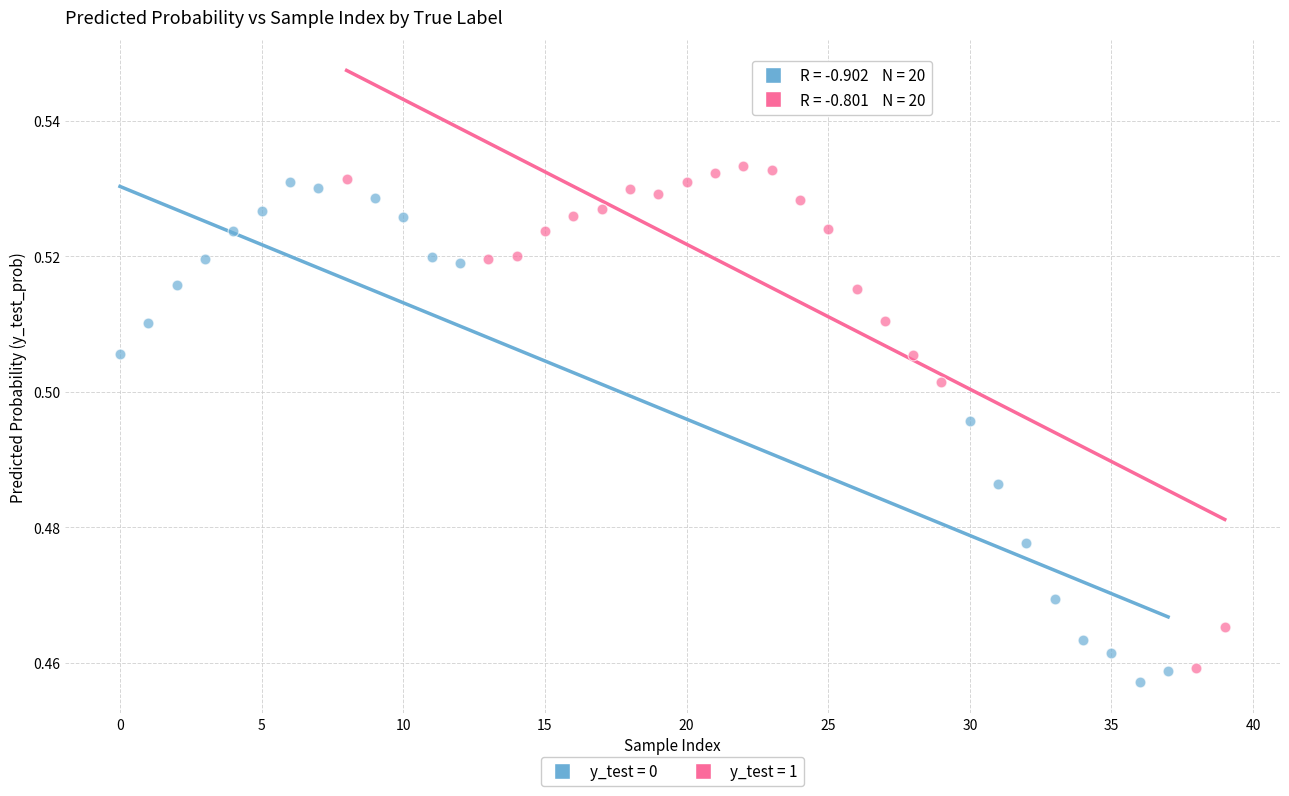

Which series contains the highest Y value?

y_test = 1